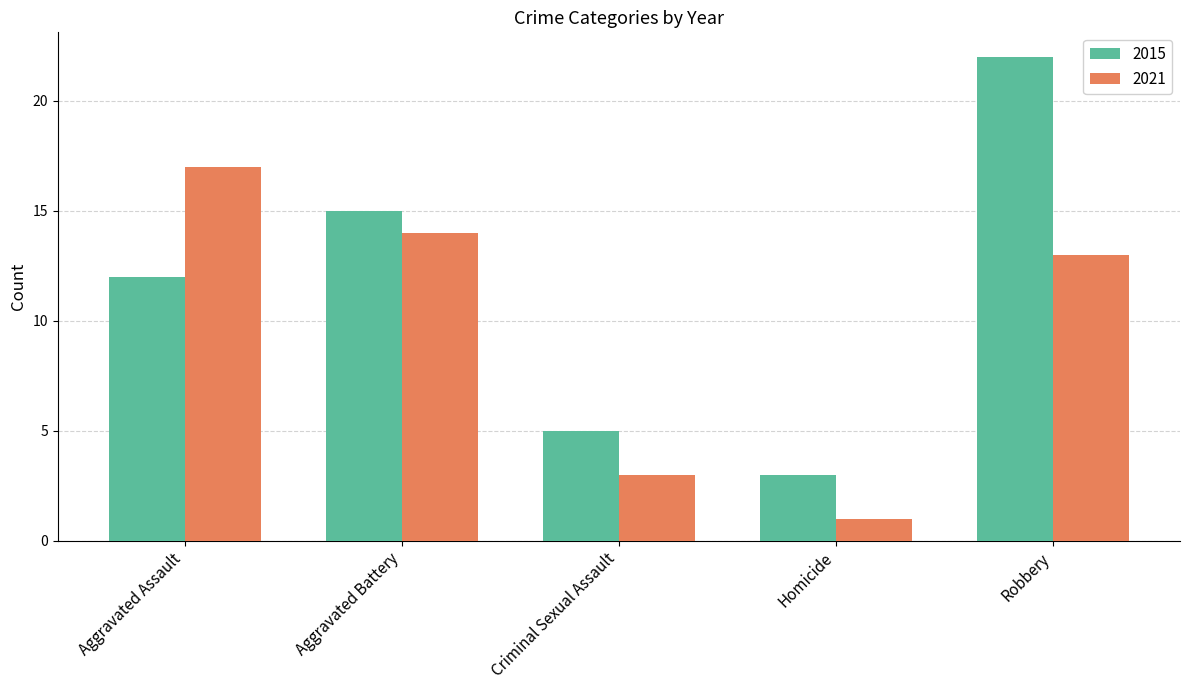

Which series changed the most between Aggravated Battery and Robbery?

2015